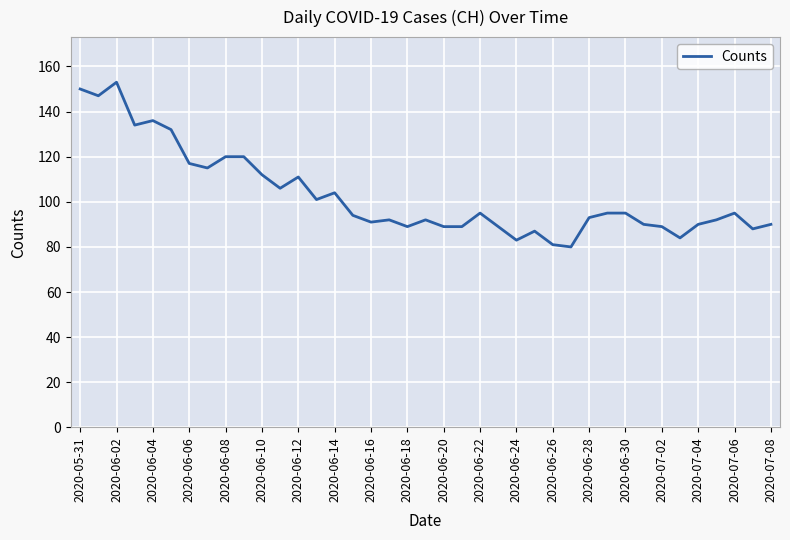

What is the difference between the maximum and minimum values?

73